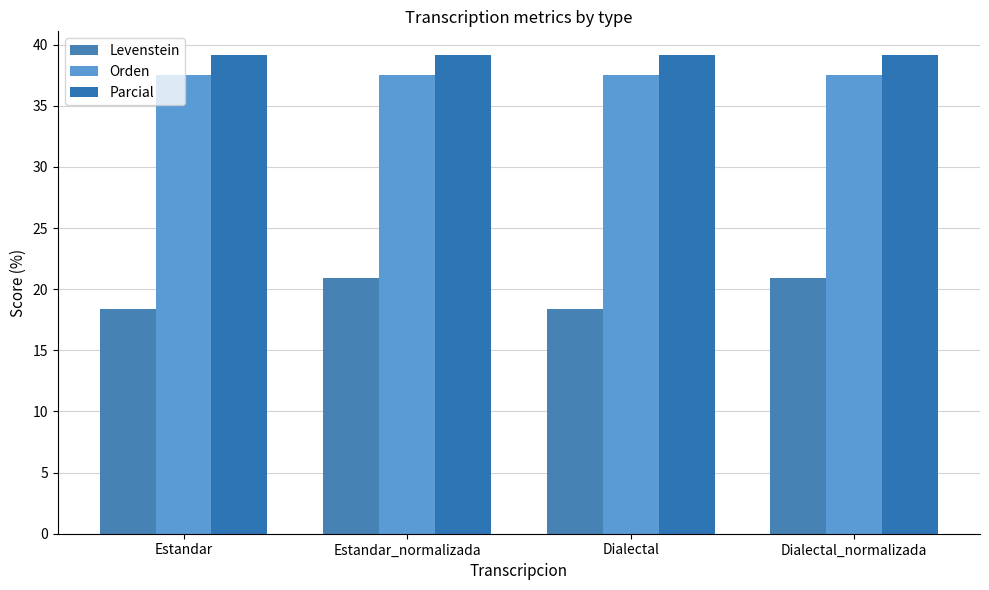

Reading right to left, what are all the values shown in this chart?

Levenstein: 20.9	18.4	20.9	18.4
Orden: 37.5	37.5	37.5	37.5
Parcial: 39.1	39.1	39.1	39.1